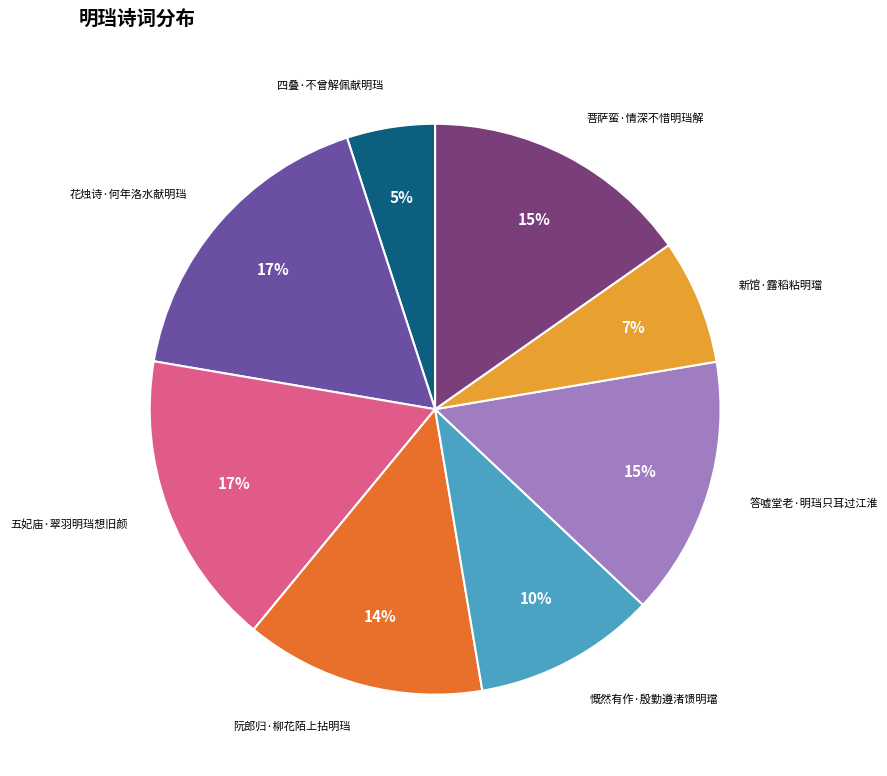

To the nearest percent, what is the average slice percentage?

12%